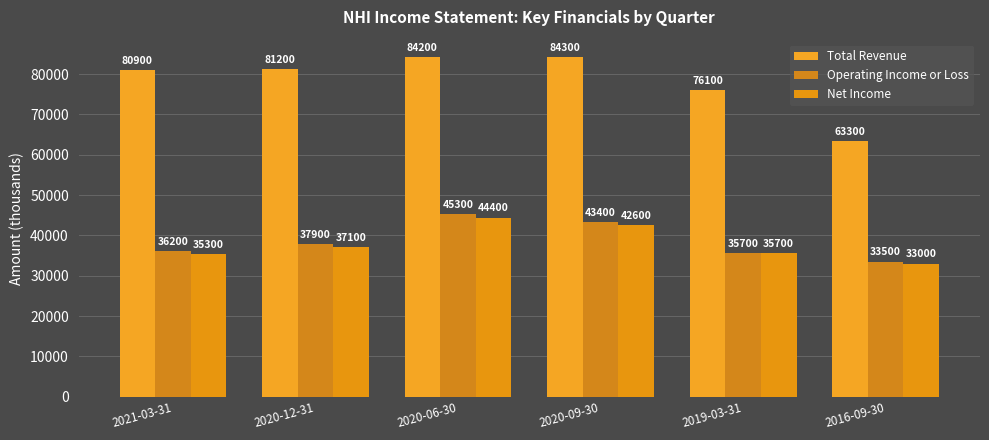

What is the difference between the Operating Income or Loss values at 2020-09-30 and 2021-03-31?

7200